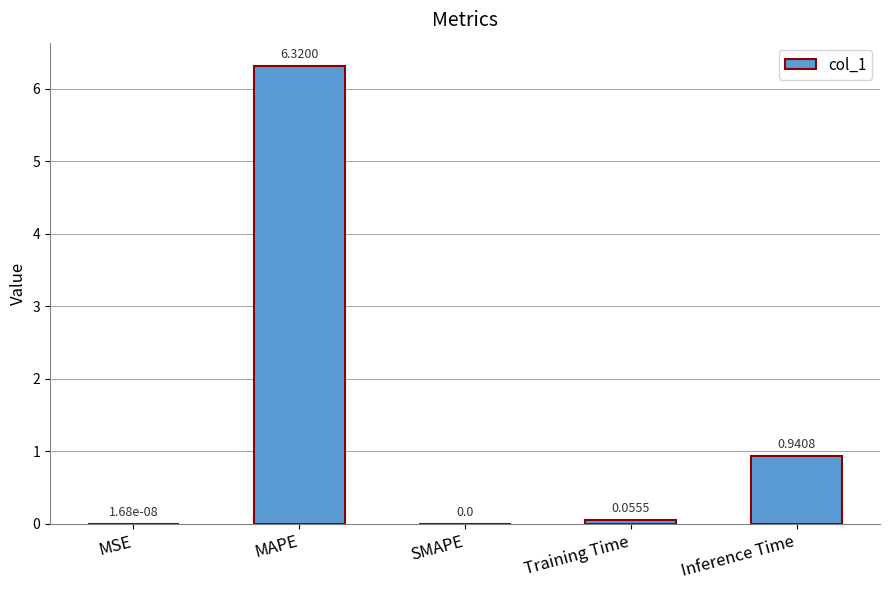

What is the sum of all values?

7.3